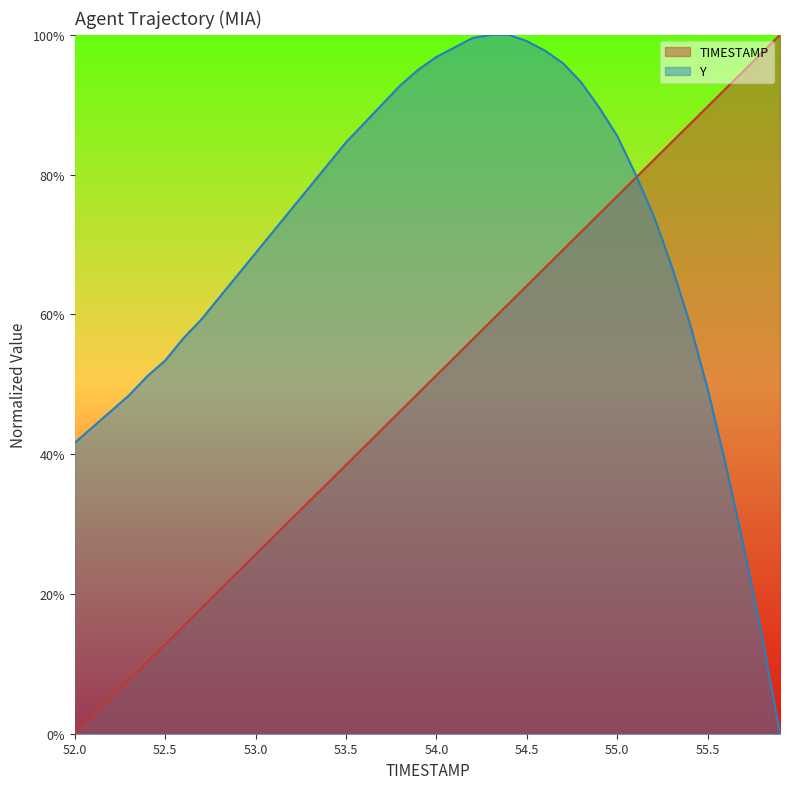

What is the average value of the TIMESTAMP series?

0.5